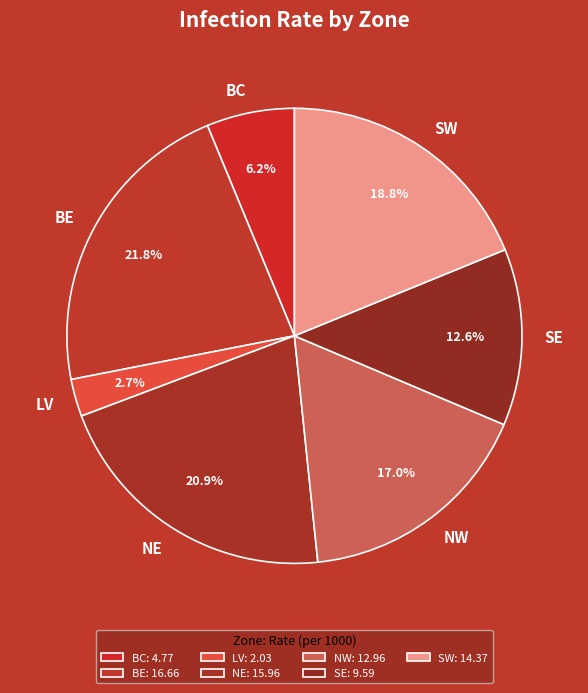

True or false: SW accounts for 13% of the total.

False